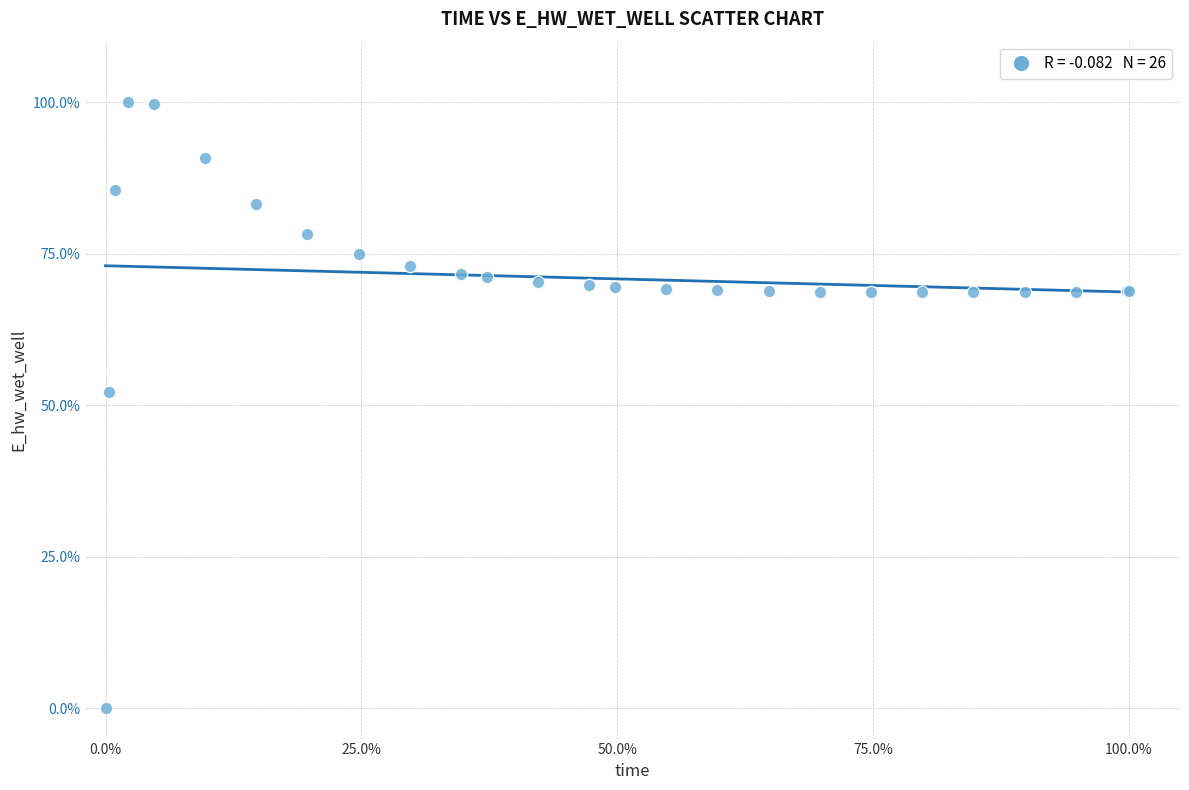

What Y value in the scatter plot is closest to 50?

52.2